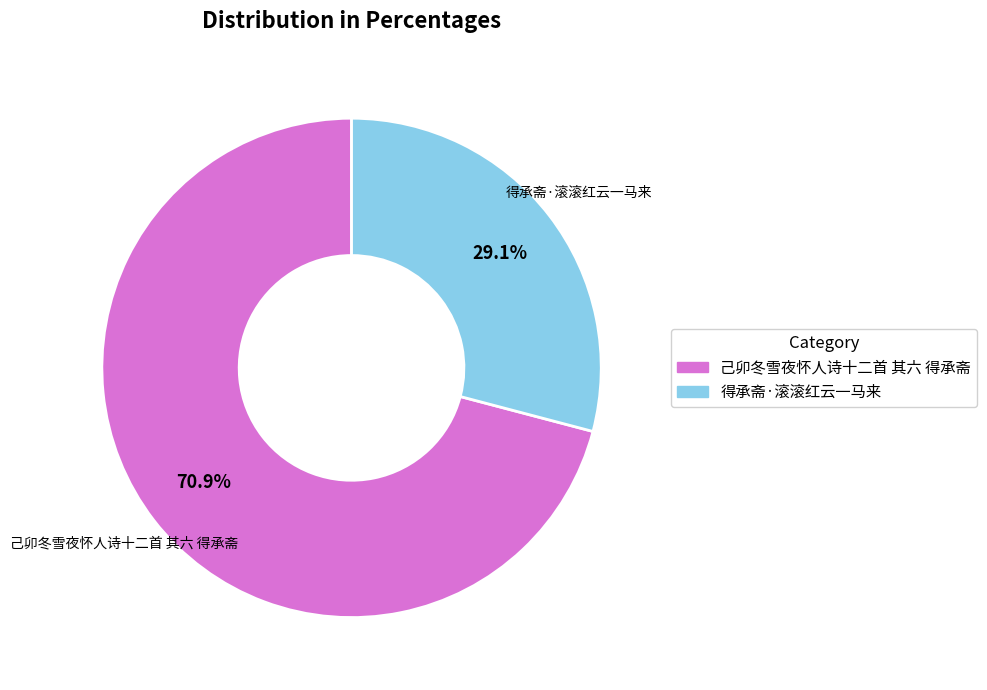

How many segments does this pie chart have?

2